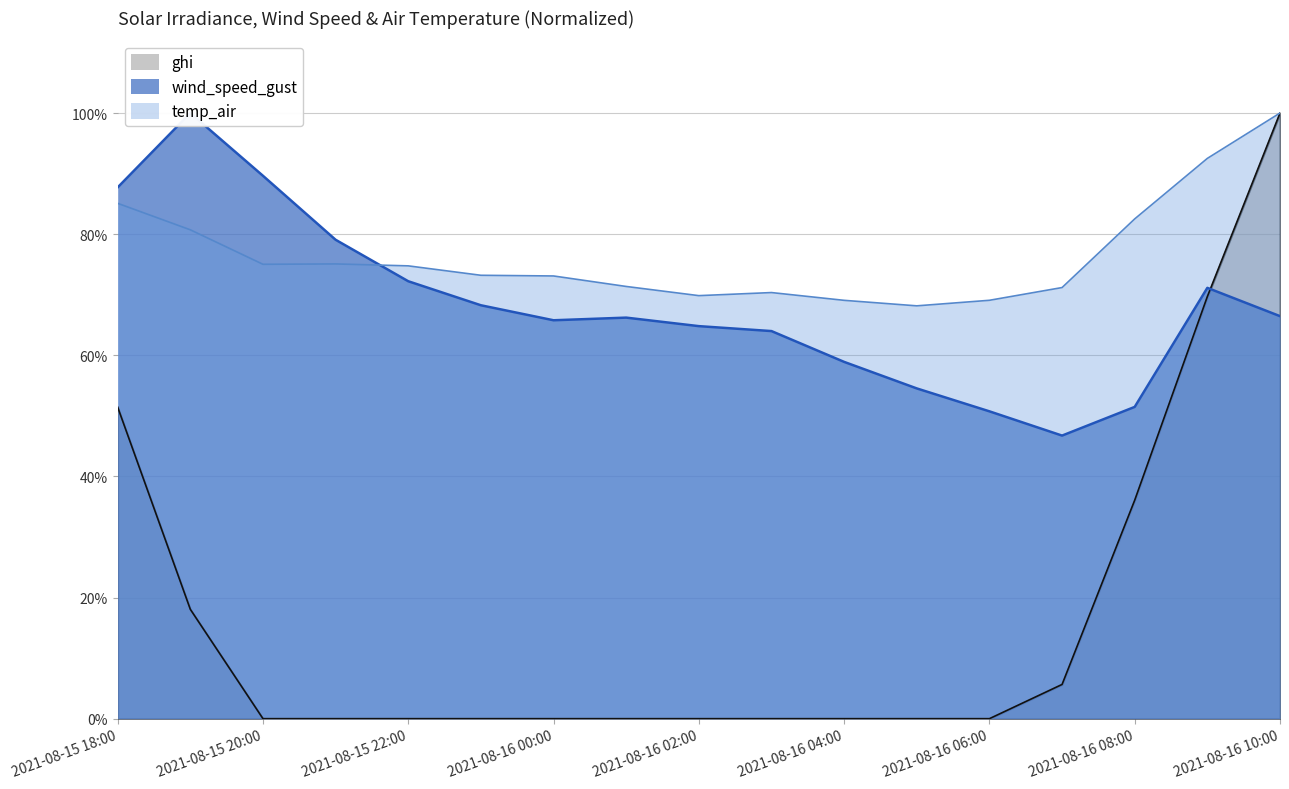

Is it true that temp_air equals 1.1 at 2021-08-16 00:00?

False